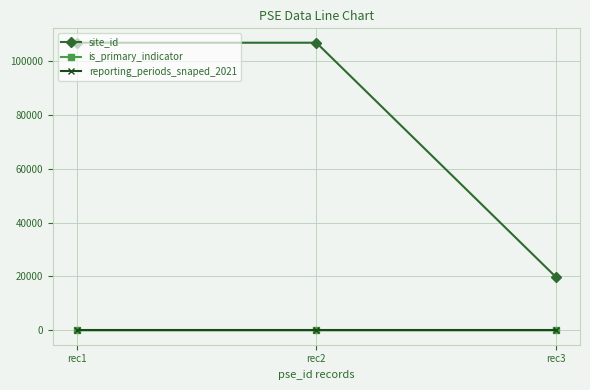

Which series changed the most between rec2 and rec3?

site_id